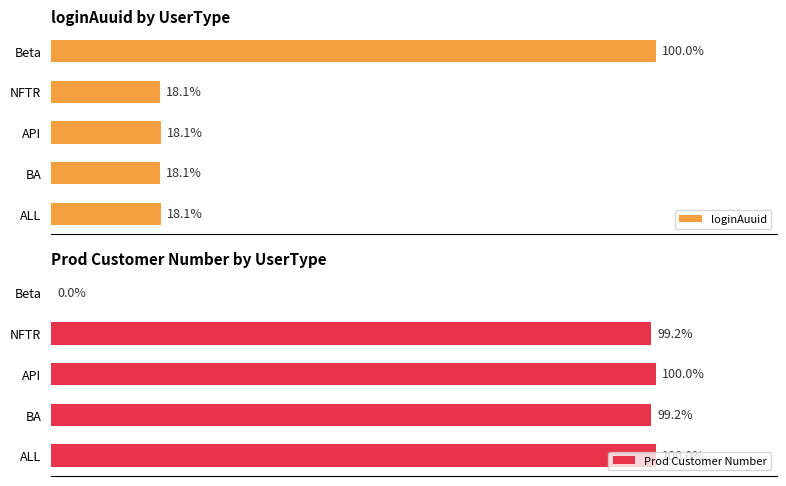

How many distinct data groups are displayed?

2